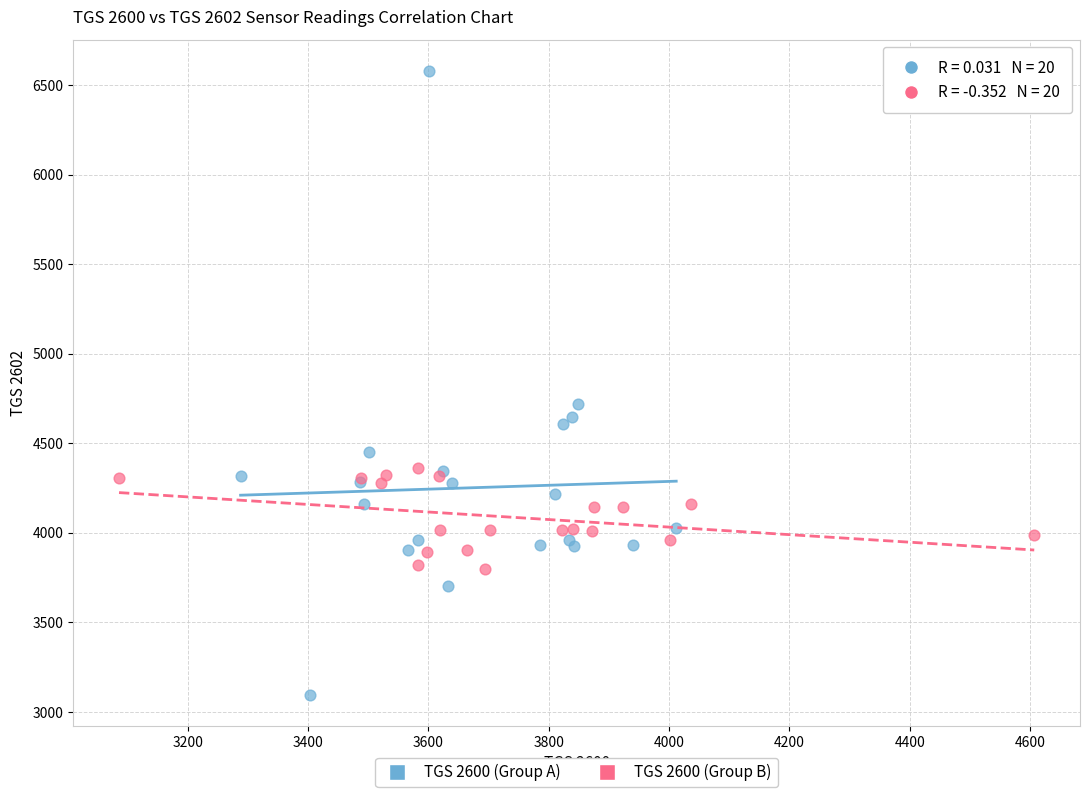

Which series contains the highest Y value?

TGS 2600 (Group A)